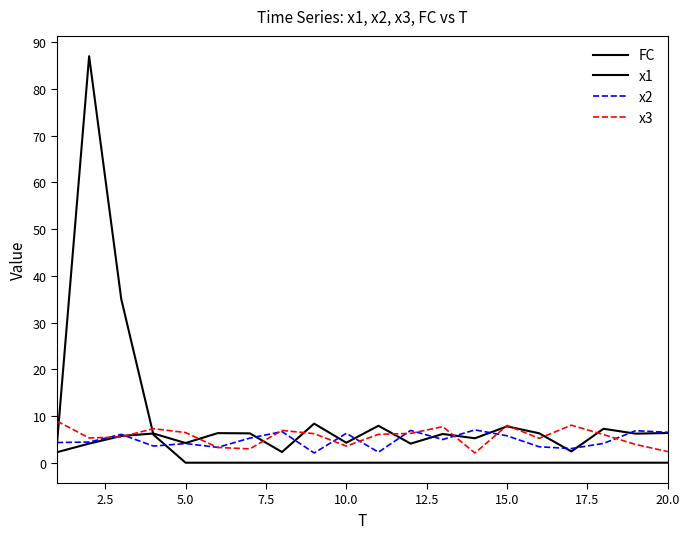

How many lines are shown in the chart?

4